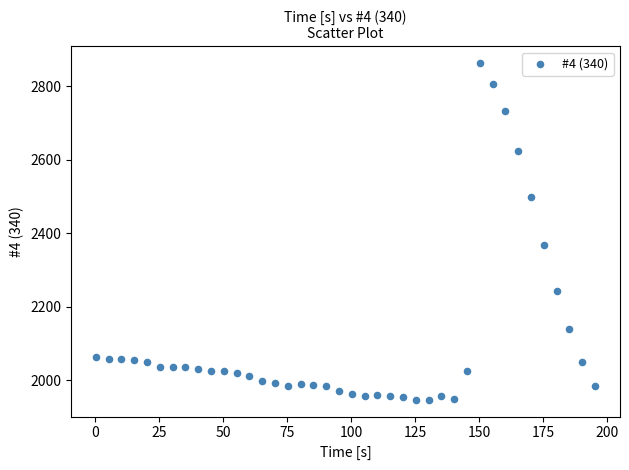

What Y value in the scatter plot is closest to 2404?

2369.0